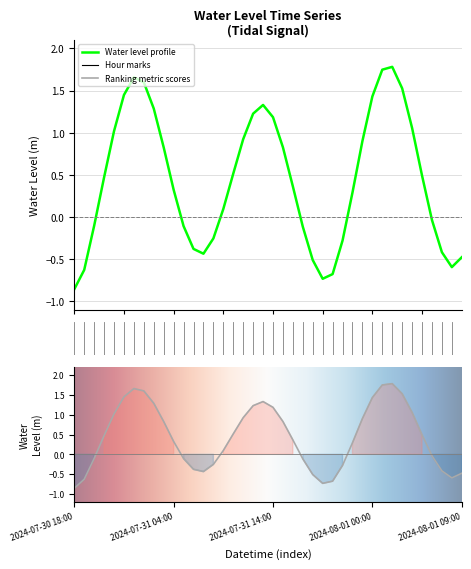

How many points are lower than both their immediate neighbors (excluding endpoints)?

3